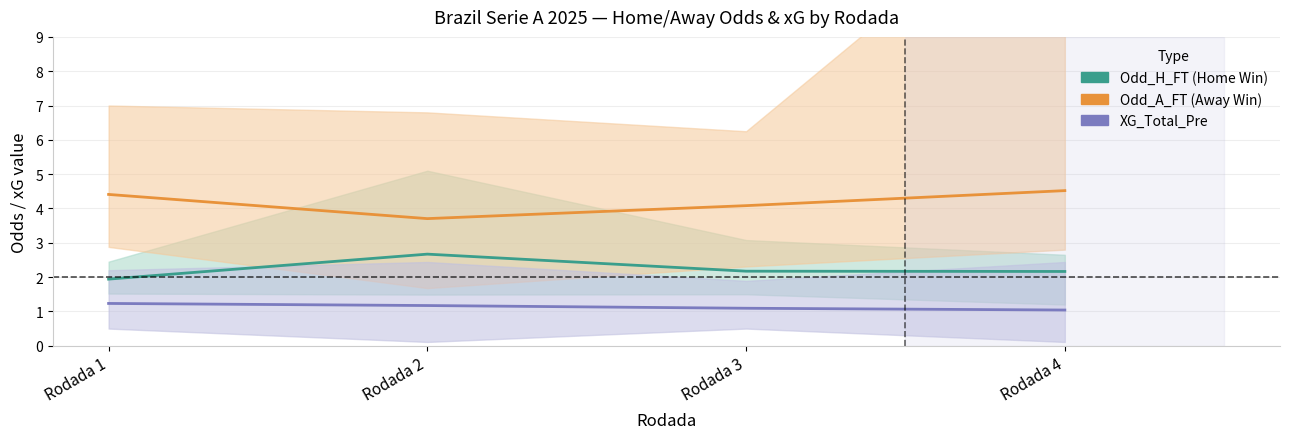

At which label does XG_Total_Pre reach its peak?

Rodada 1